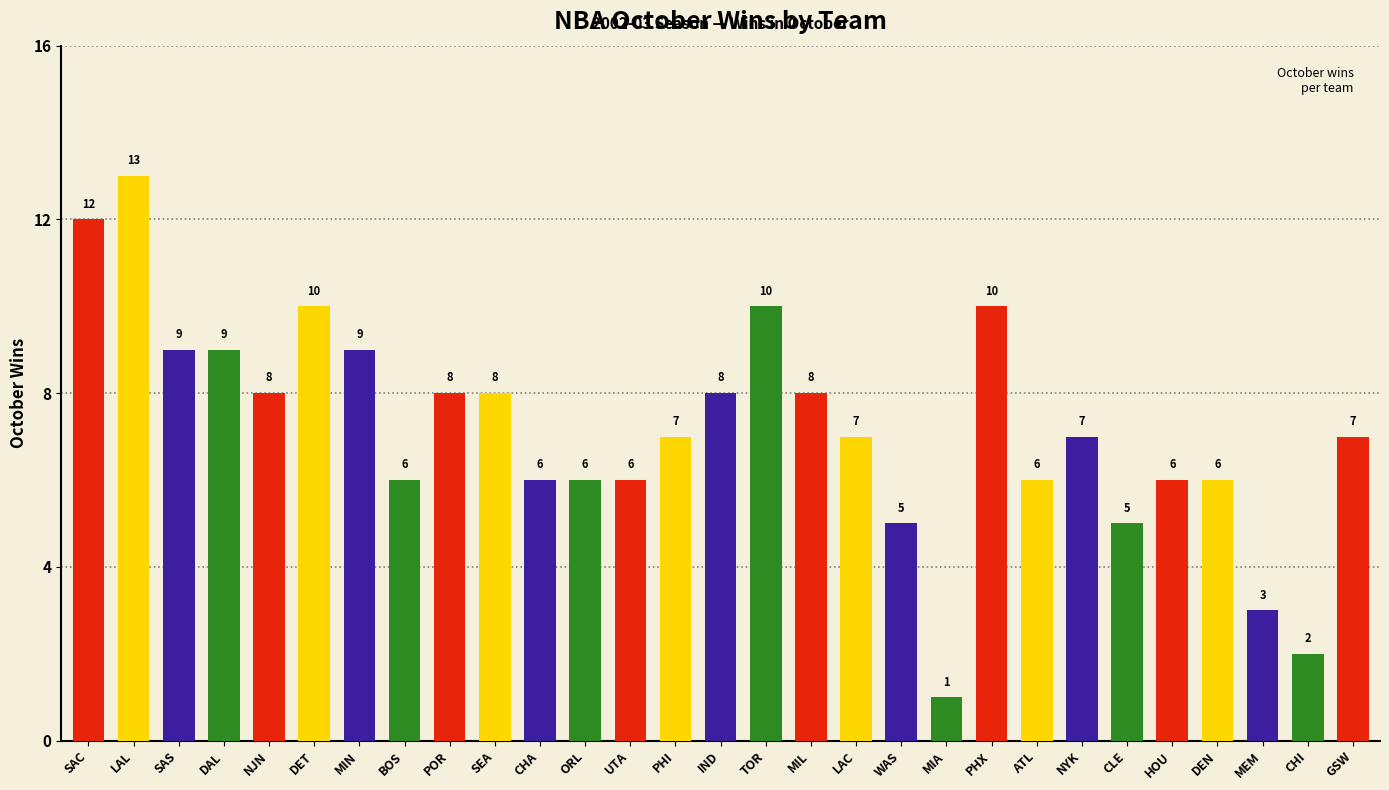

What is the difference between the values at ATL and MIA?

5